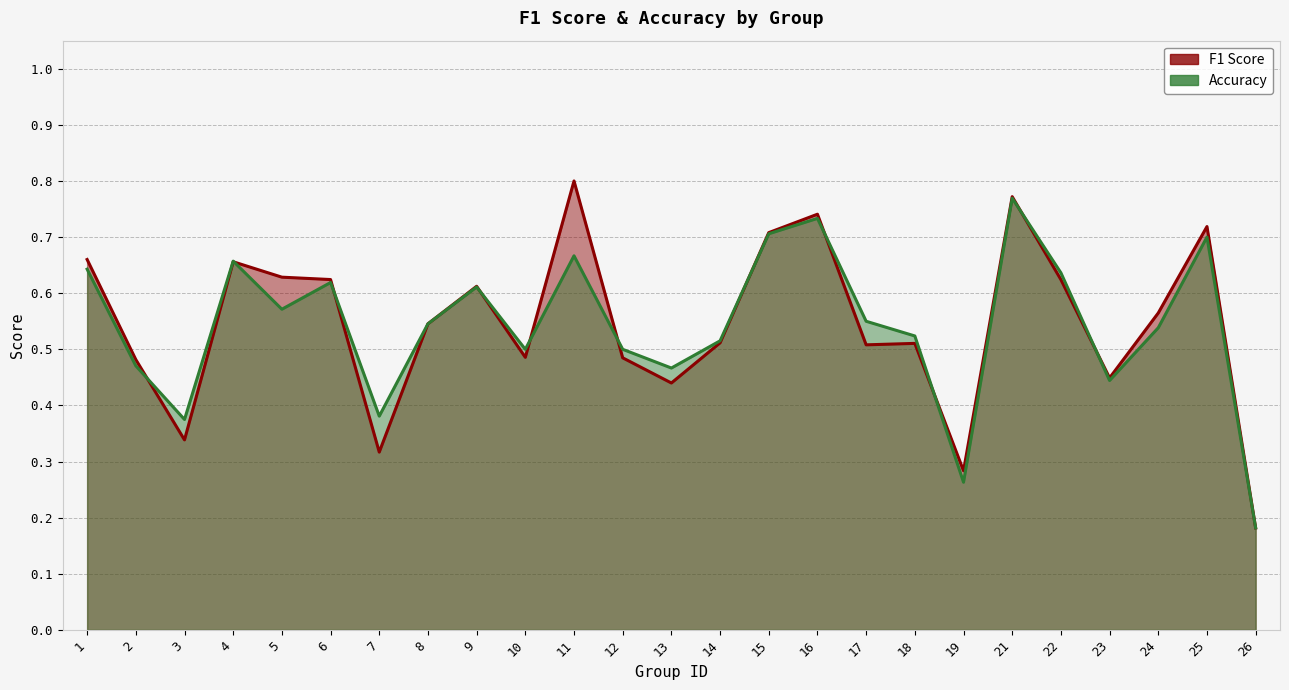

Is the value of f1 at 18 greater than the value of accuracy at 18?

No